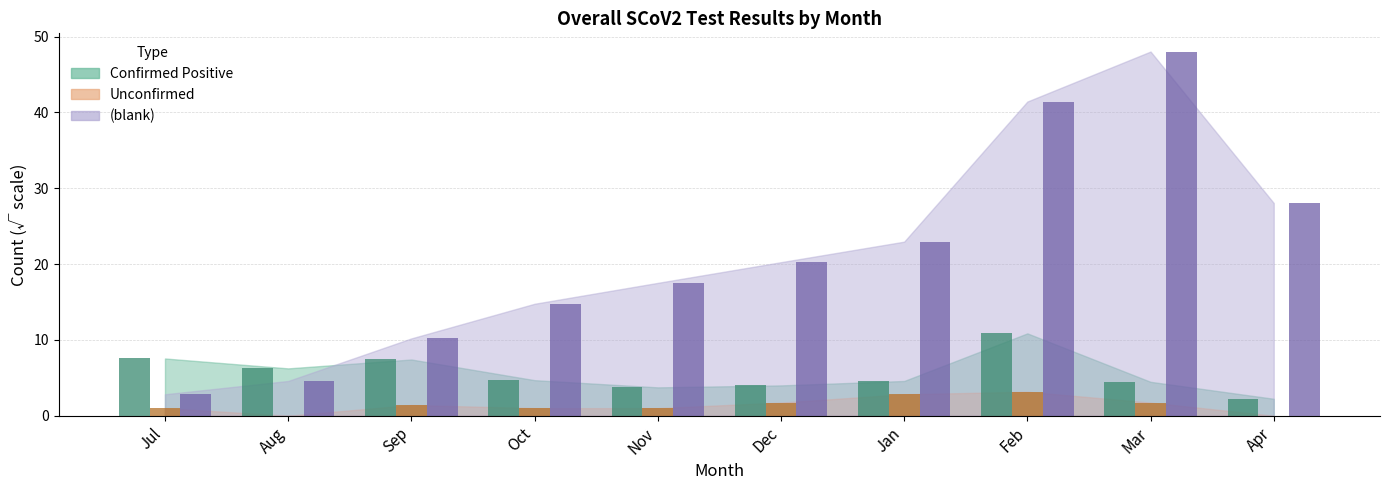

What is the total value across all series at Feb?

55.5